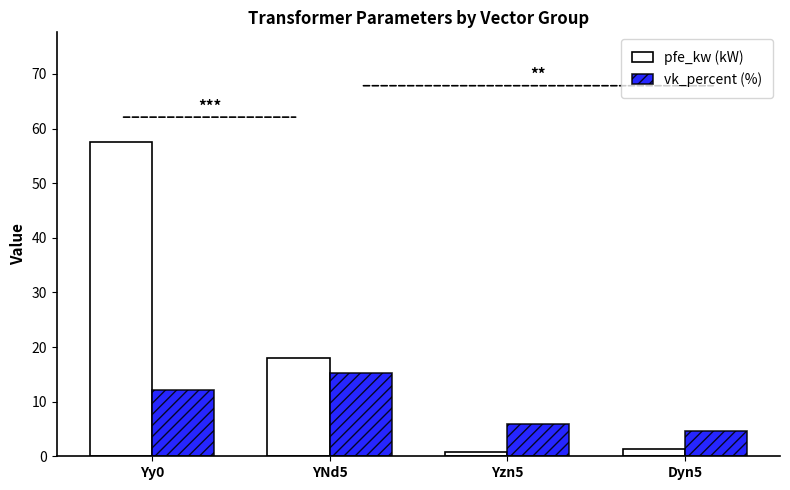

What is the smallest value displayed?

0.8